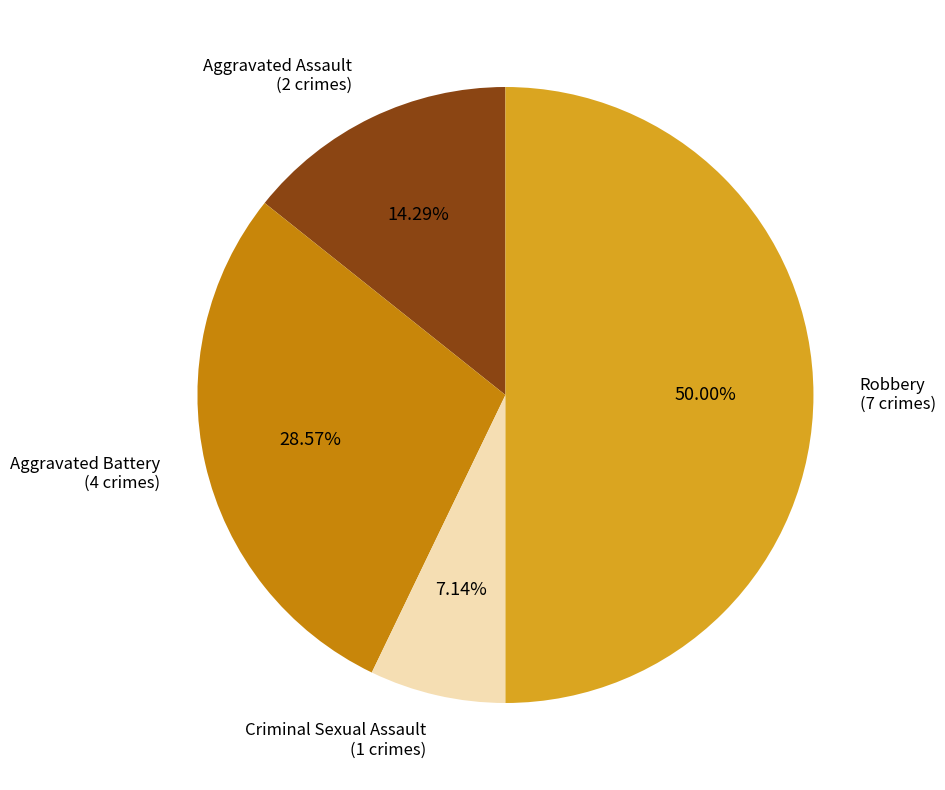

How many slices are in this pie chart?

4